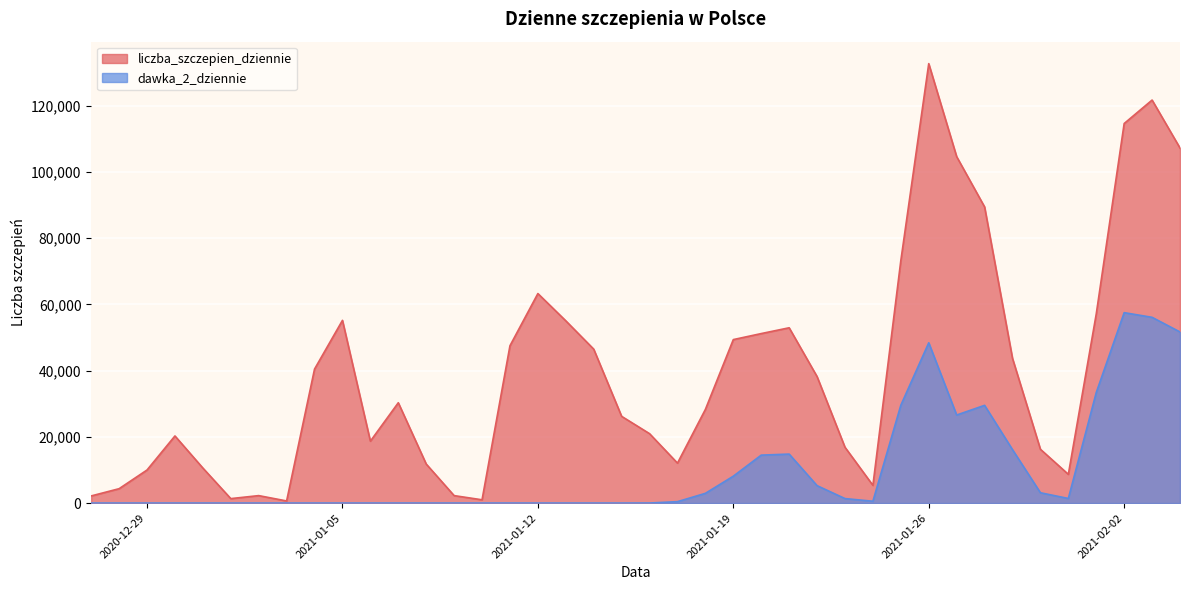

Which category has the highest value across all series?

2021-01-26